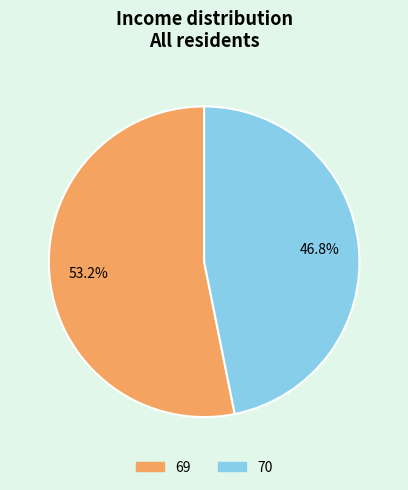

Is the sum of 70 and 69 greater than half?

Yes